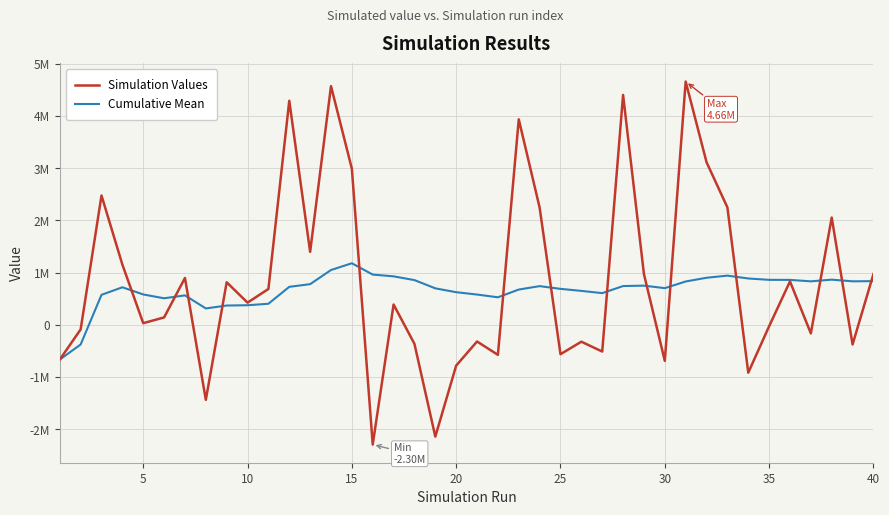

Is this an area chart (filled region under the line)?

No